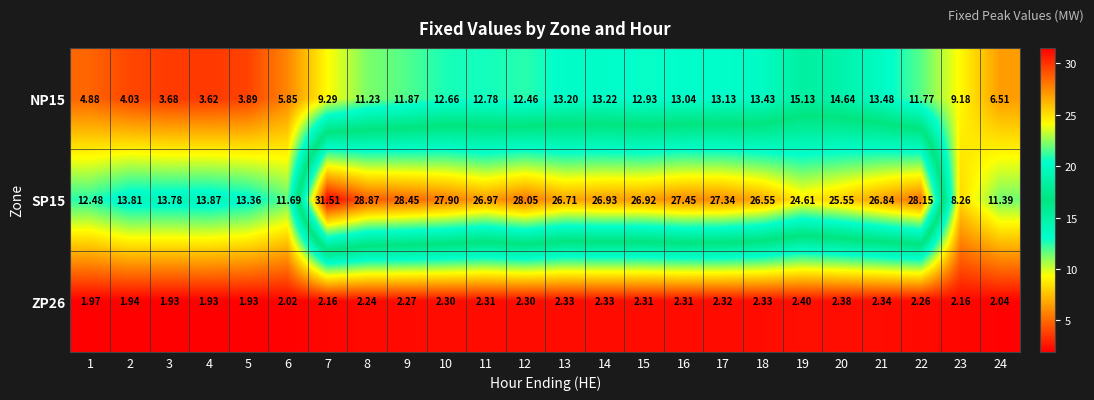

Is the value of ZP26 at 12 greater than the value of SP15 at 21?

No